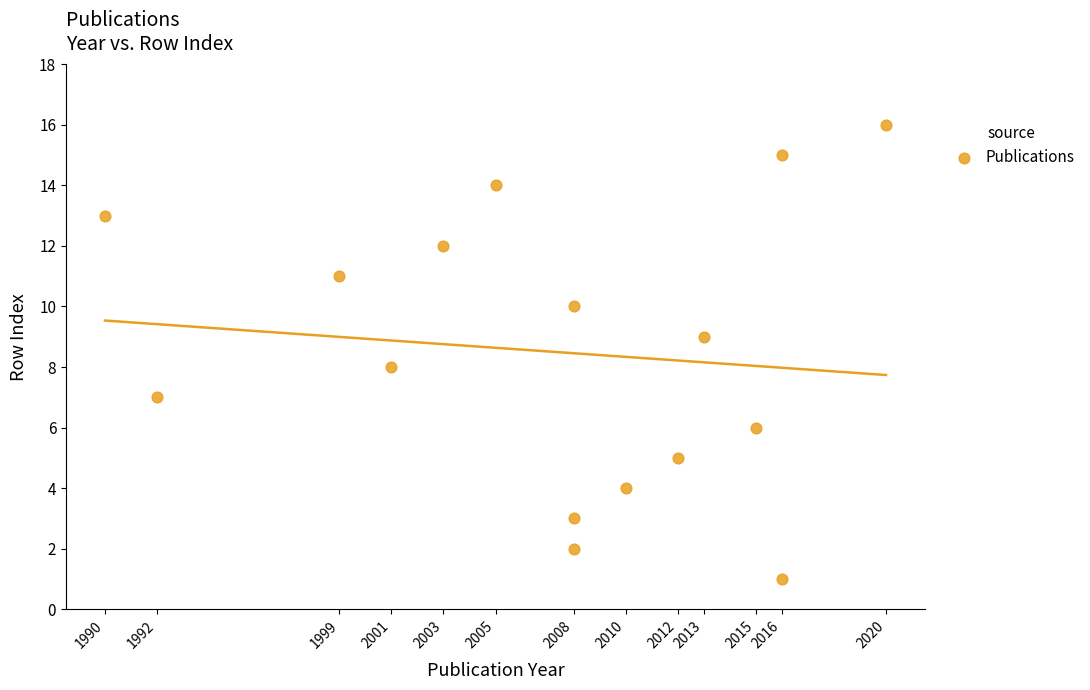

What is the range of Y values (max minus min)?

15